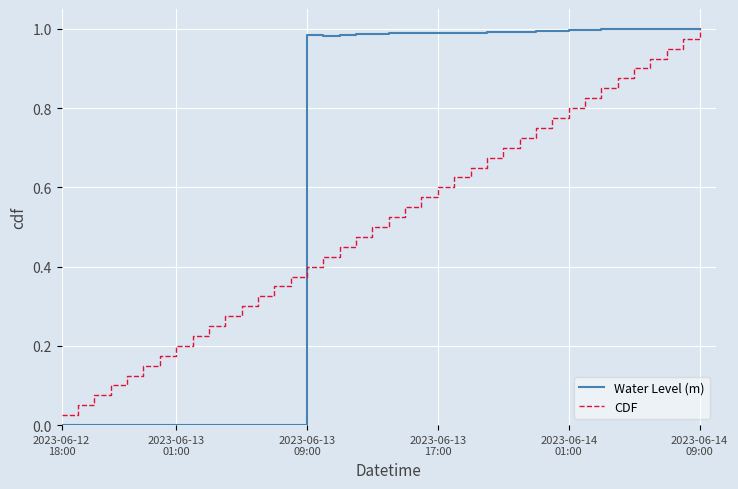

List the series in order of their overall mean, lowest first.

CDF, Water Level (m)